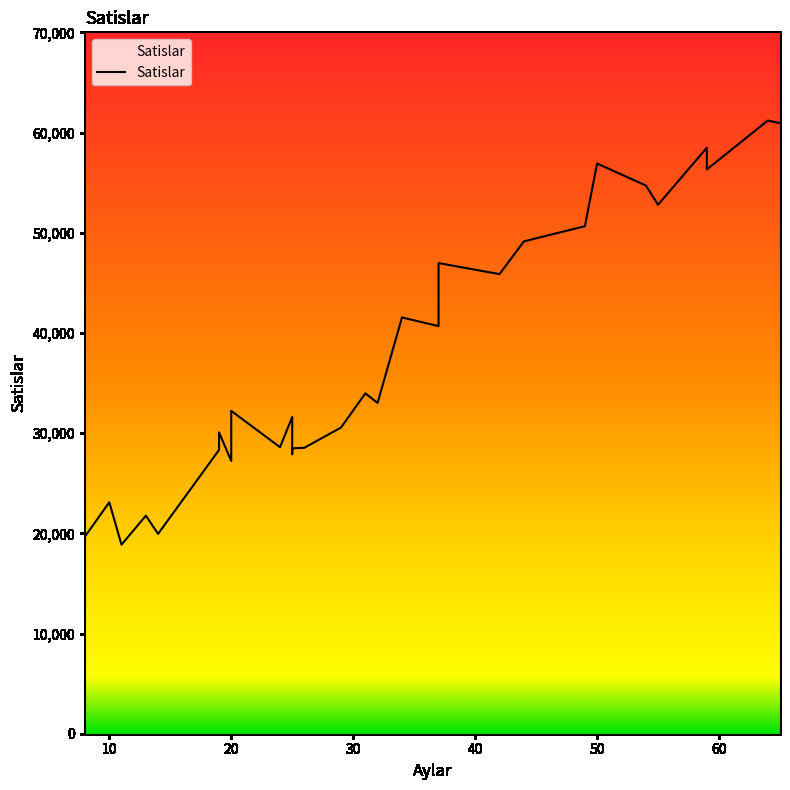

What is the smallest value displayed?

18865.5